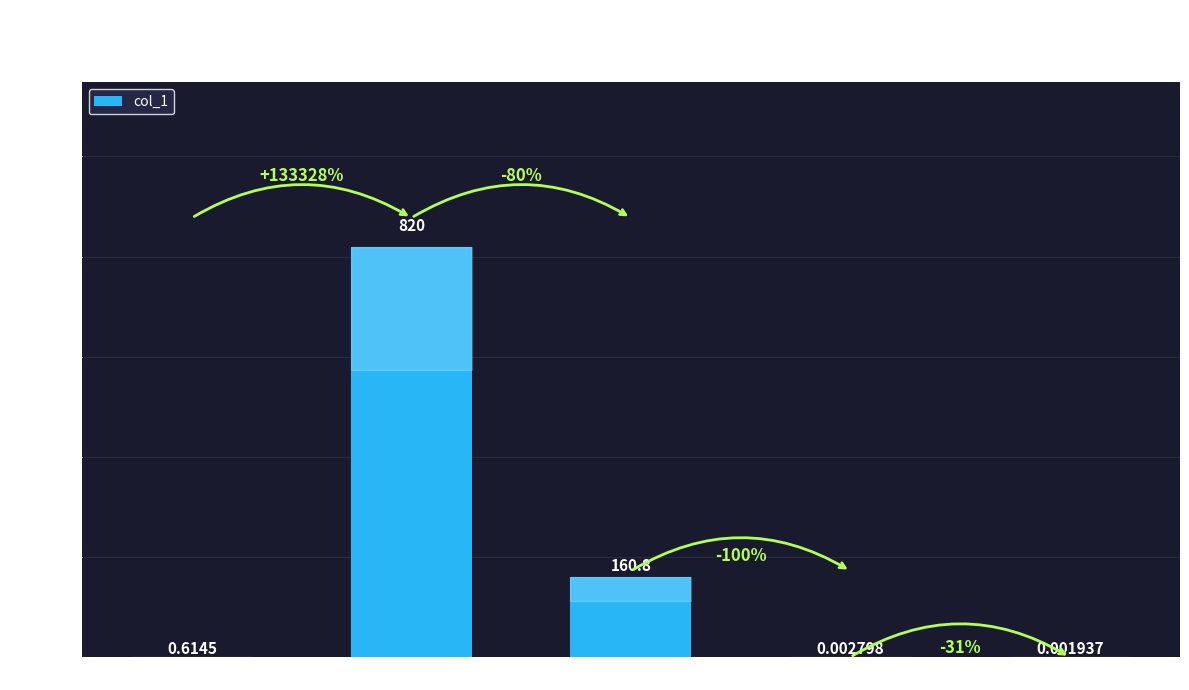

Where is the data nearest to the value 409?

SMAPE